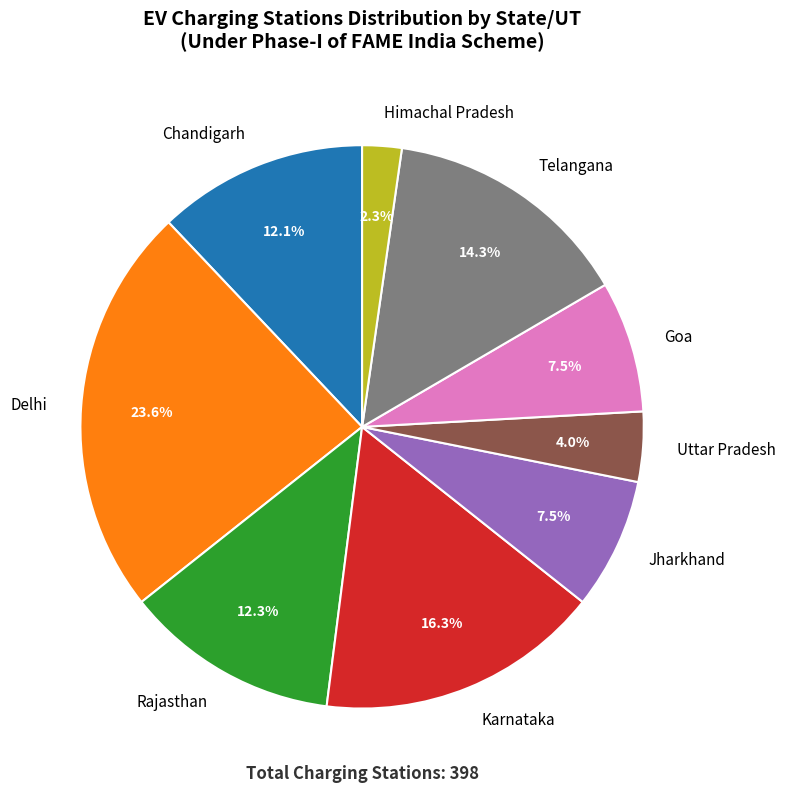

What percentage is the Delhi slice, to the nearest percent?

24%